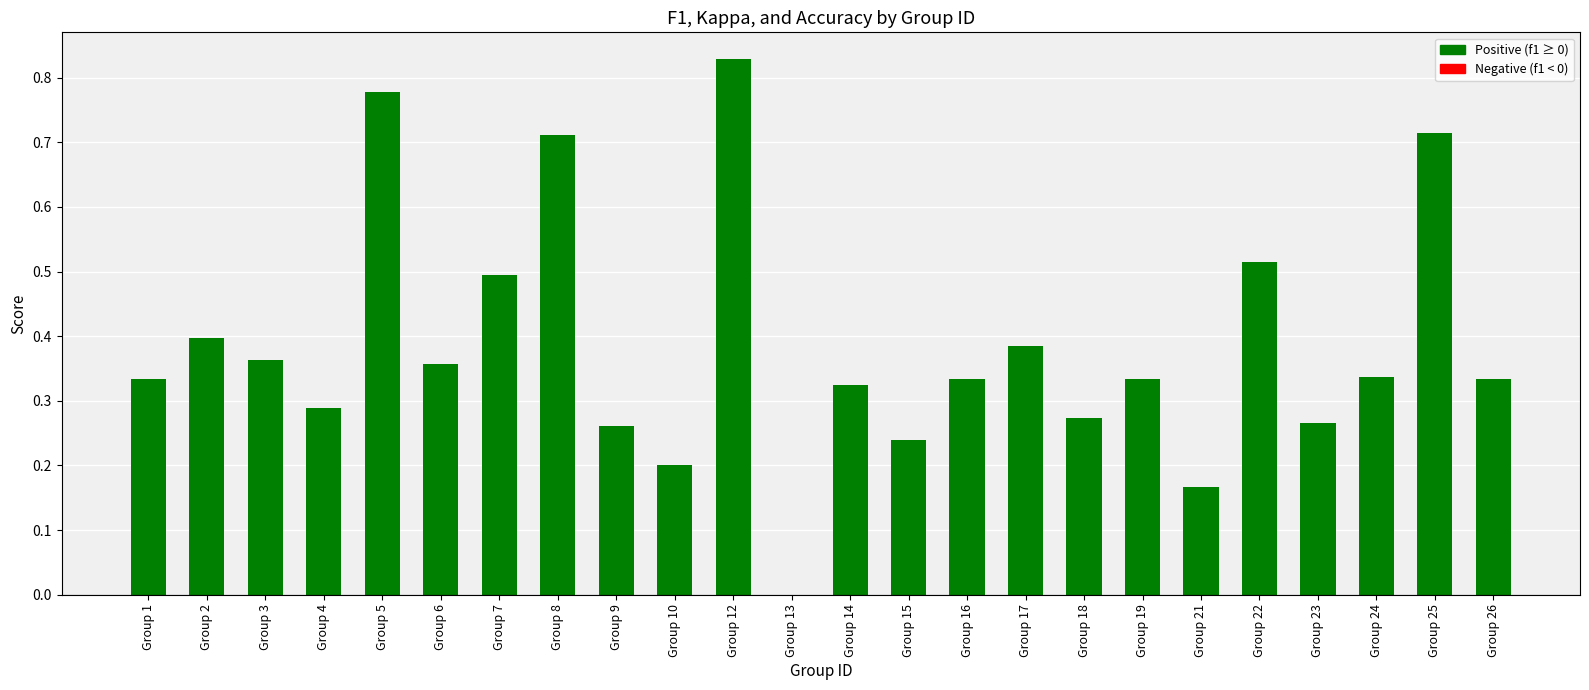

Which category has the highest value across all series?

Group 12